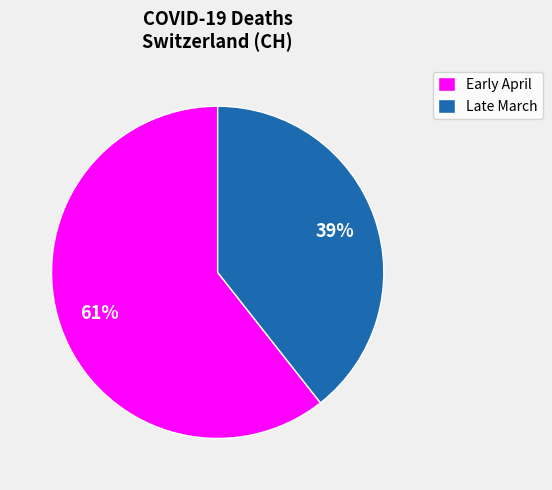

To the nearest percent, what is the average slice percentage?

50%